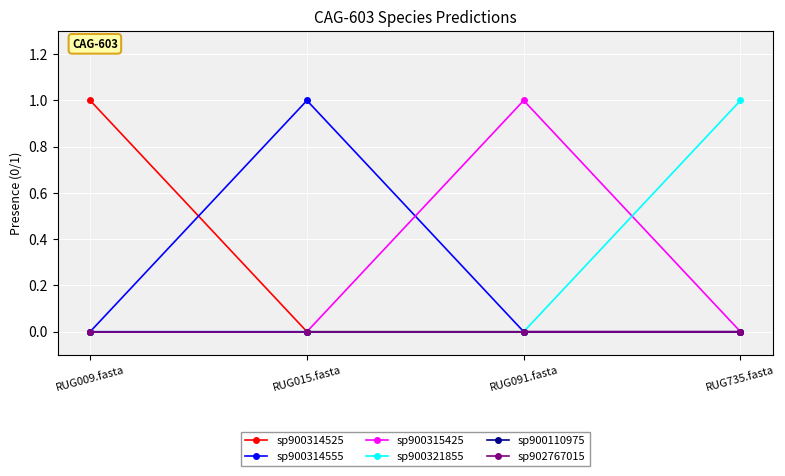

Does the chart have visible grid lines?

Yes